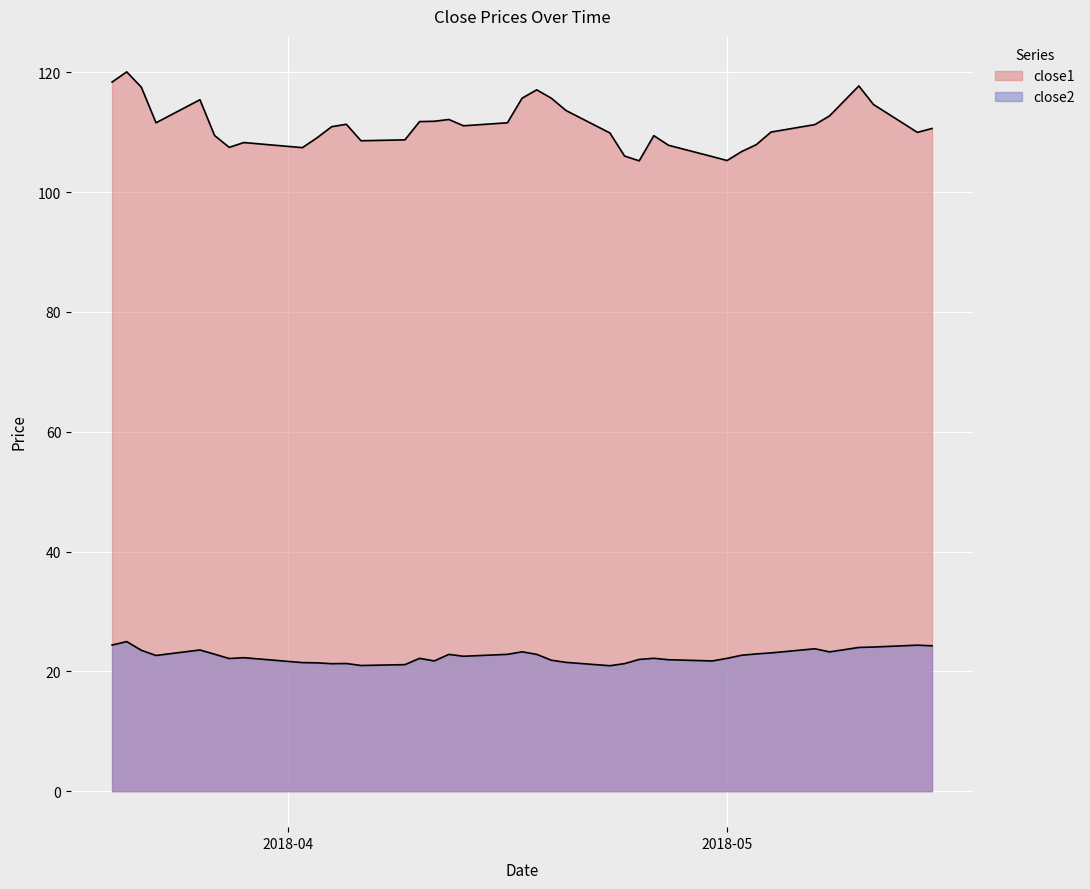

True or false: close1 and close2 intersect in this chart.

False